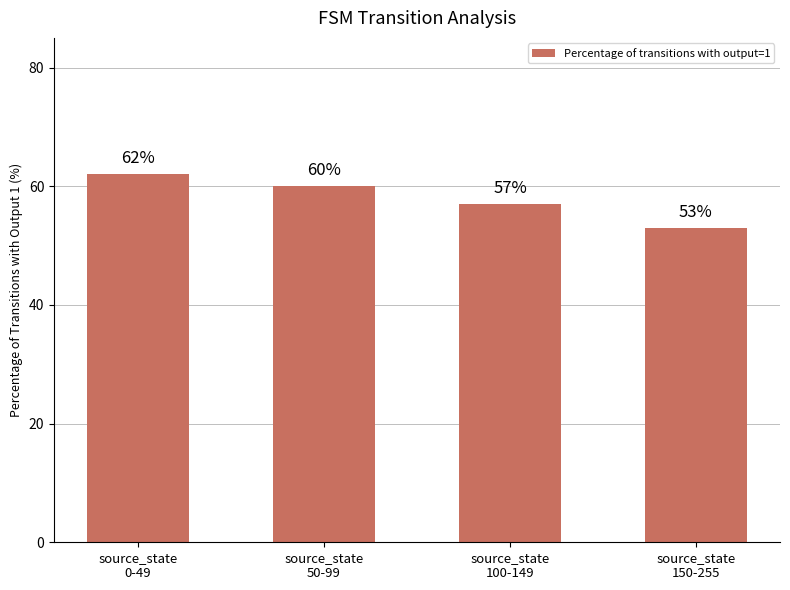

Does the chart contain stacked bars?

No